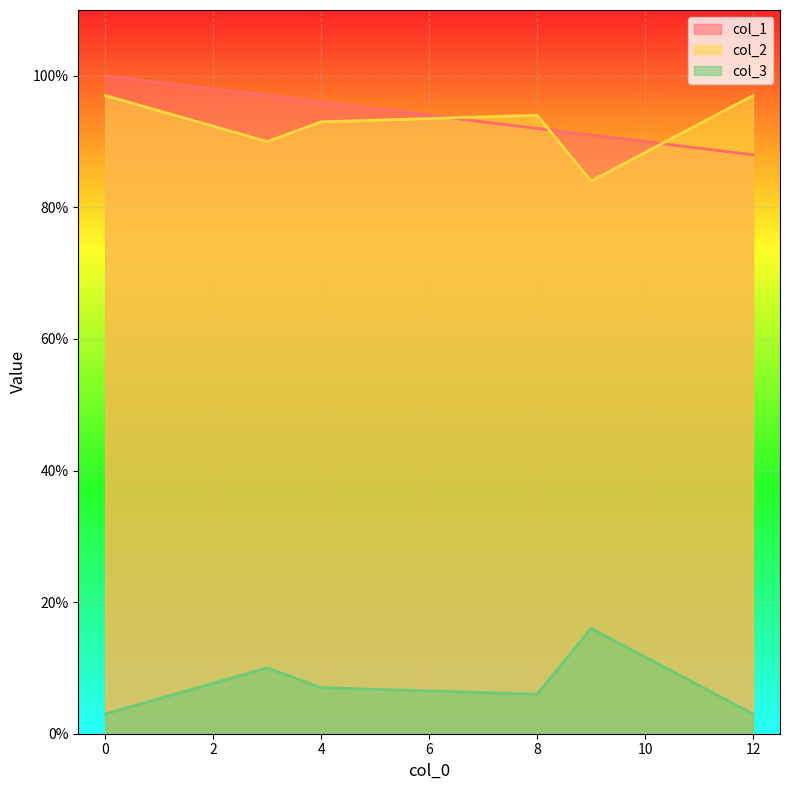

Which series has the largest total across all categories?

col_1